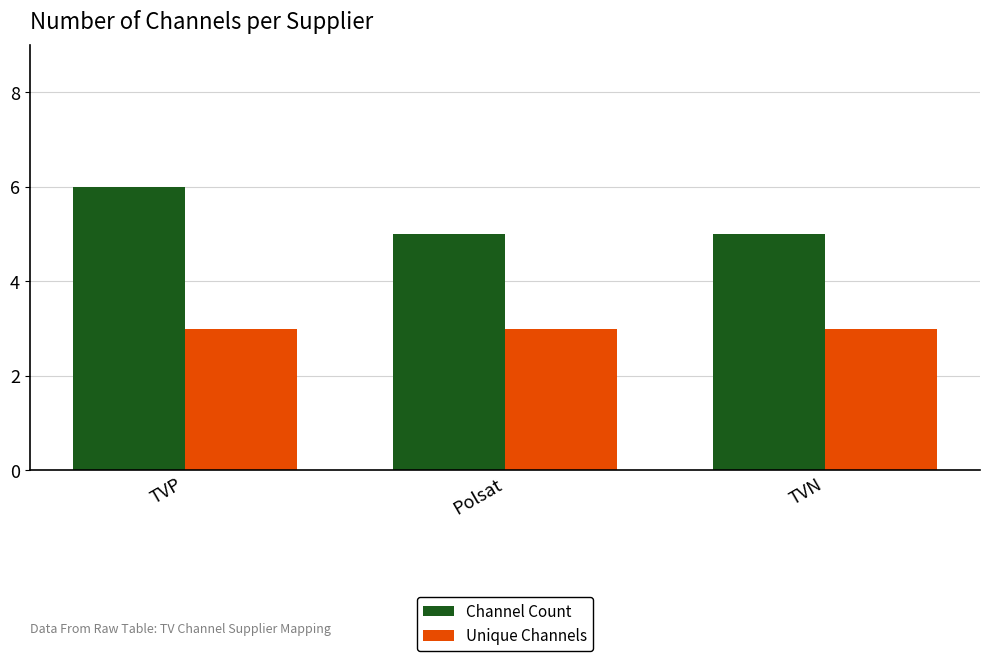

What is the maximum value shown in the chart?

6